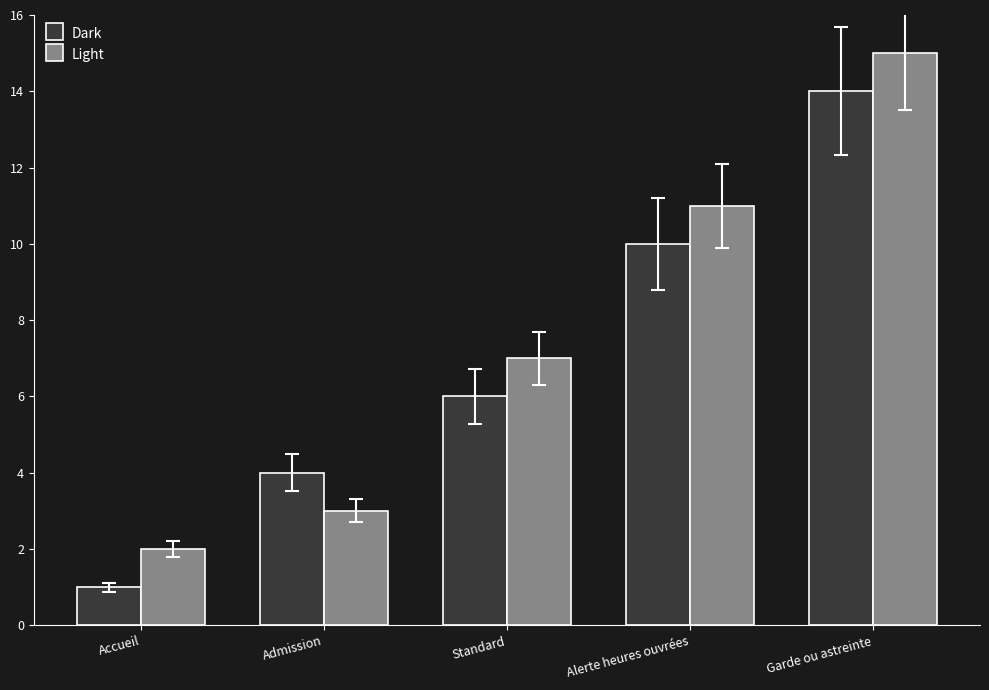

What is the label of the 5th bar from the left?

Garde ou astreinte